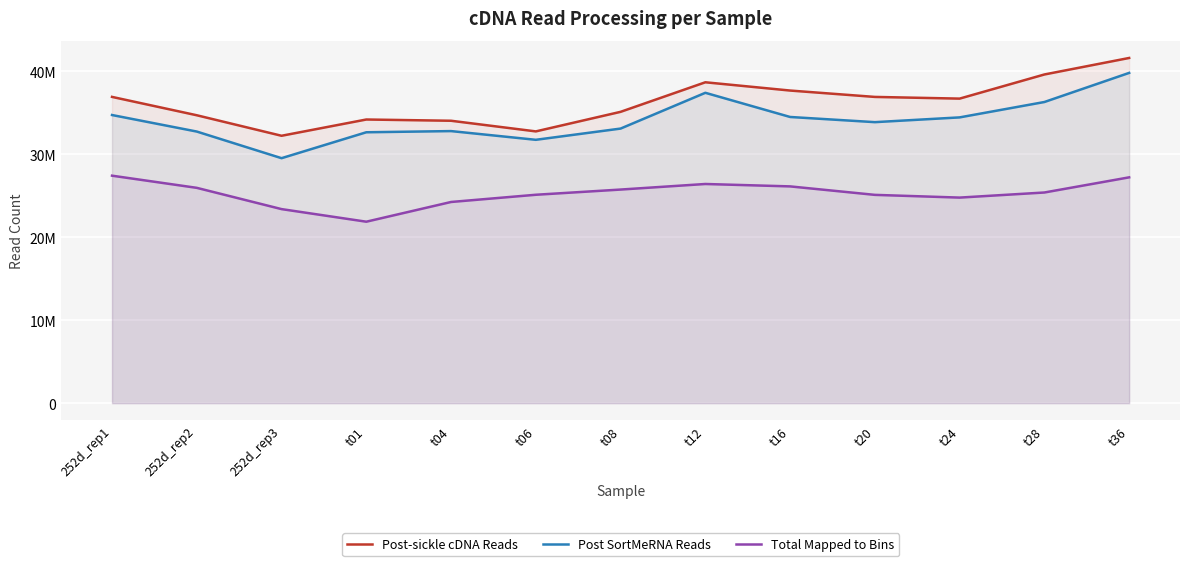

Which category has the lowest value across all series?

t01